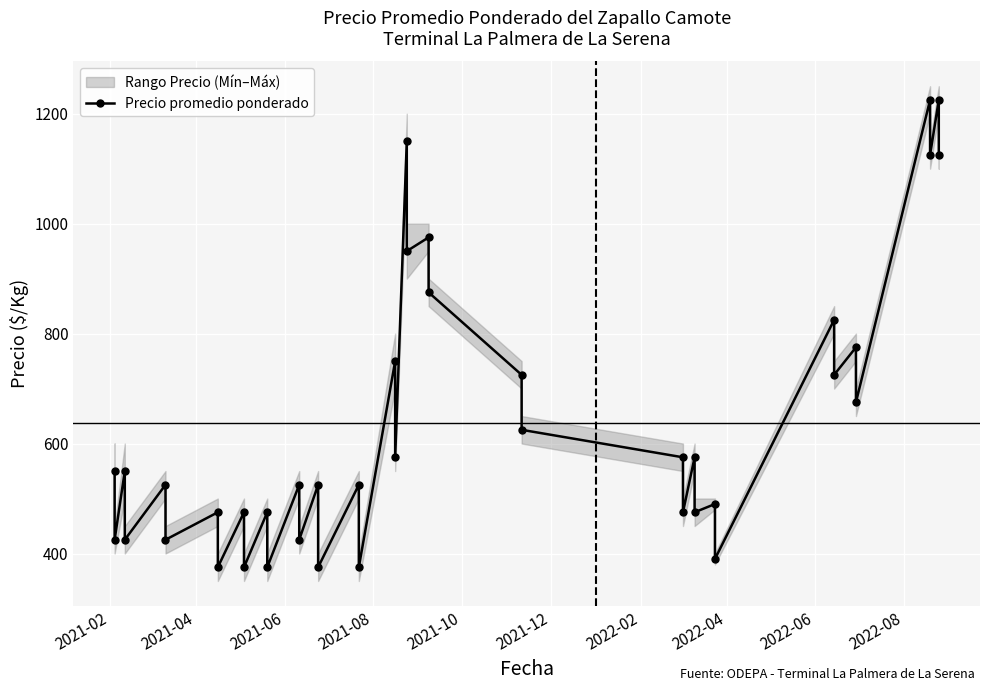

Does the chart display data point markers on the line(s)?

Yes